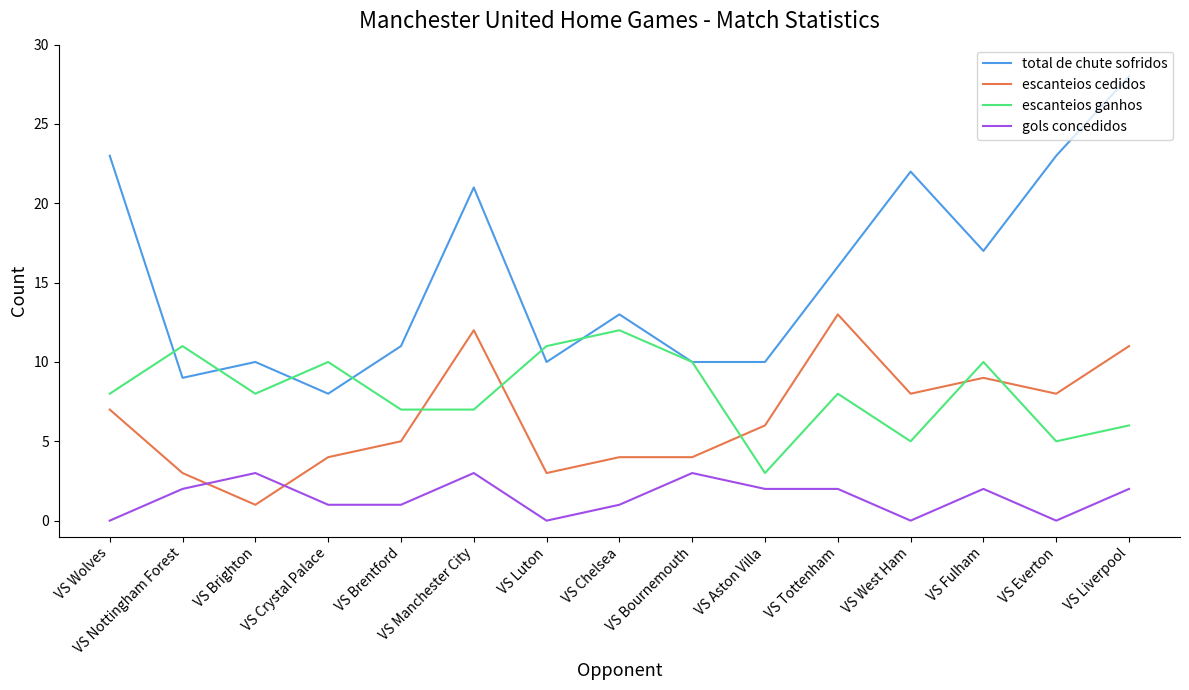

Which series has the largest total across all categories?

total de chute sofridos